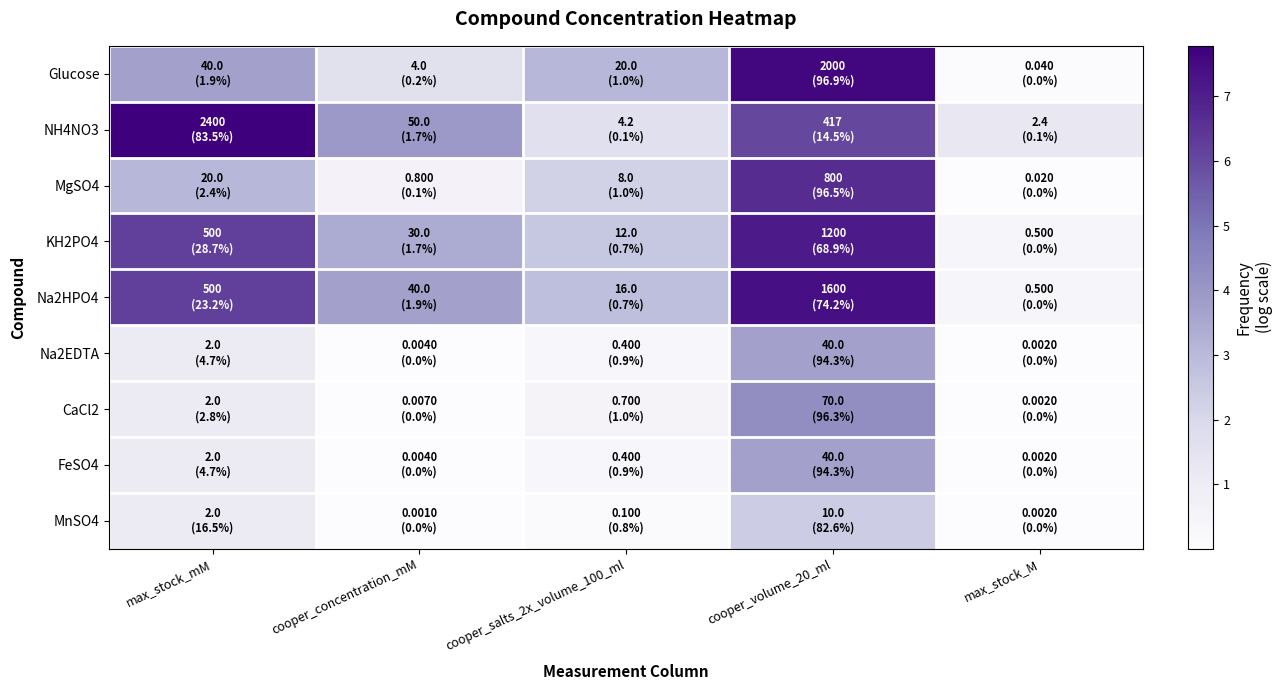

List the series in order of their peak value, lowest first.

MnSO4, Na2EDTA, FeSO4, CaCl2, MgSO4, KH2PO4, Na2HPO4, Glucose, NH4NO3